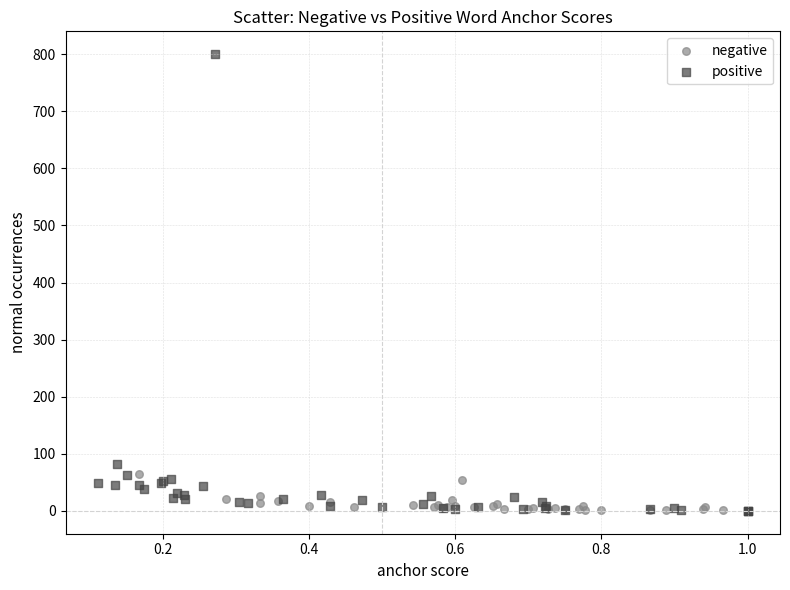

Which series contains the highest Y value?

positive